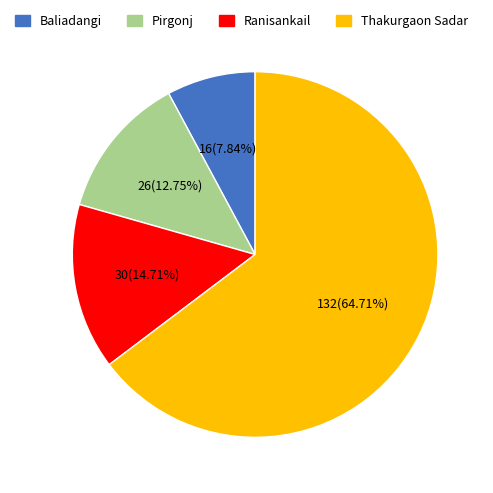

To the nearest percent, what portion does Ranisankail represent?

15%